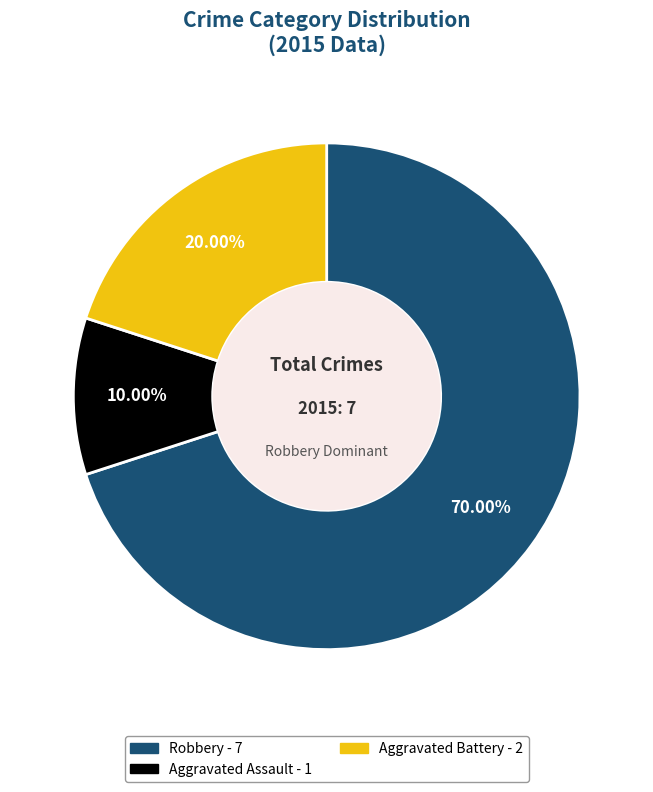

Which category has the smallest portion of the pie?

Aggravated Assault